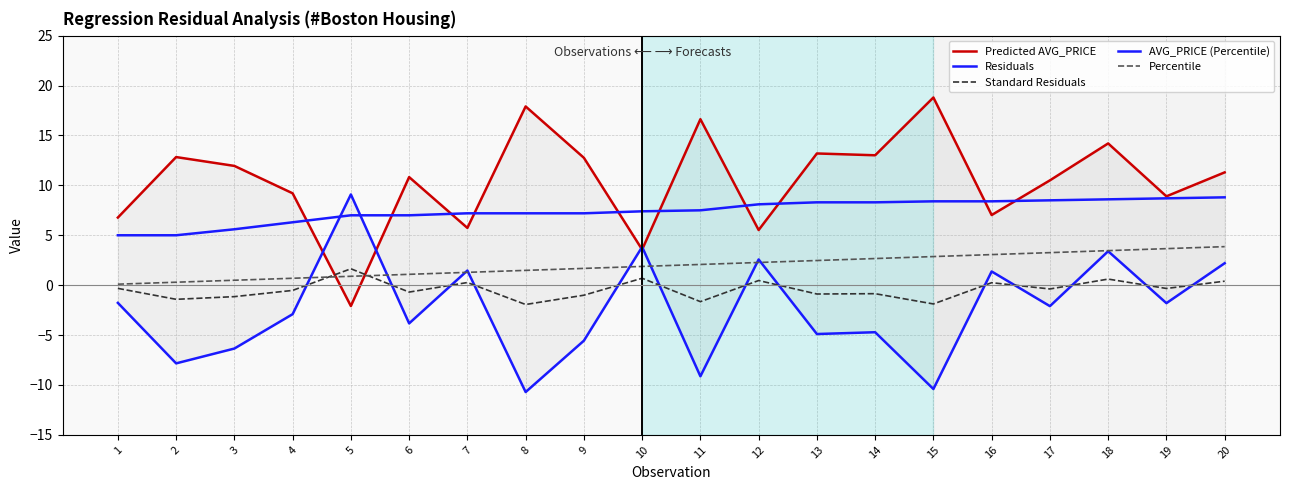

The Standard Residuals series shows -1.1 at 3. True or false?

True